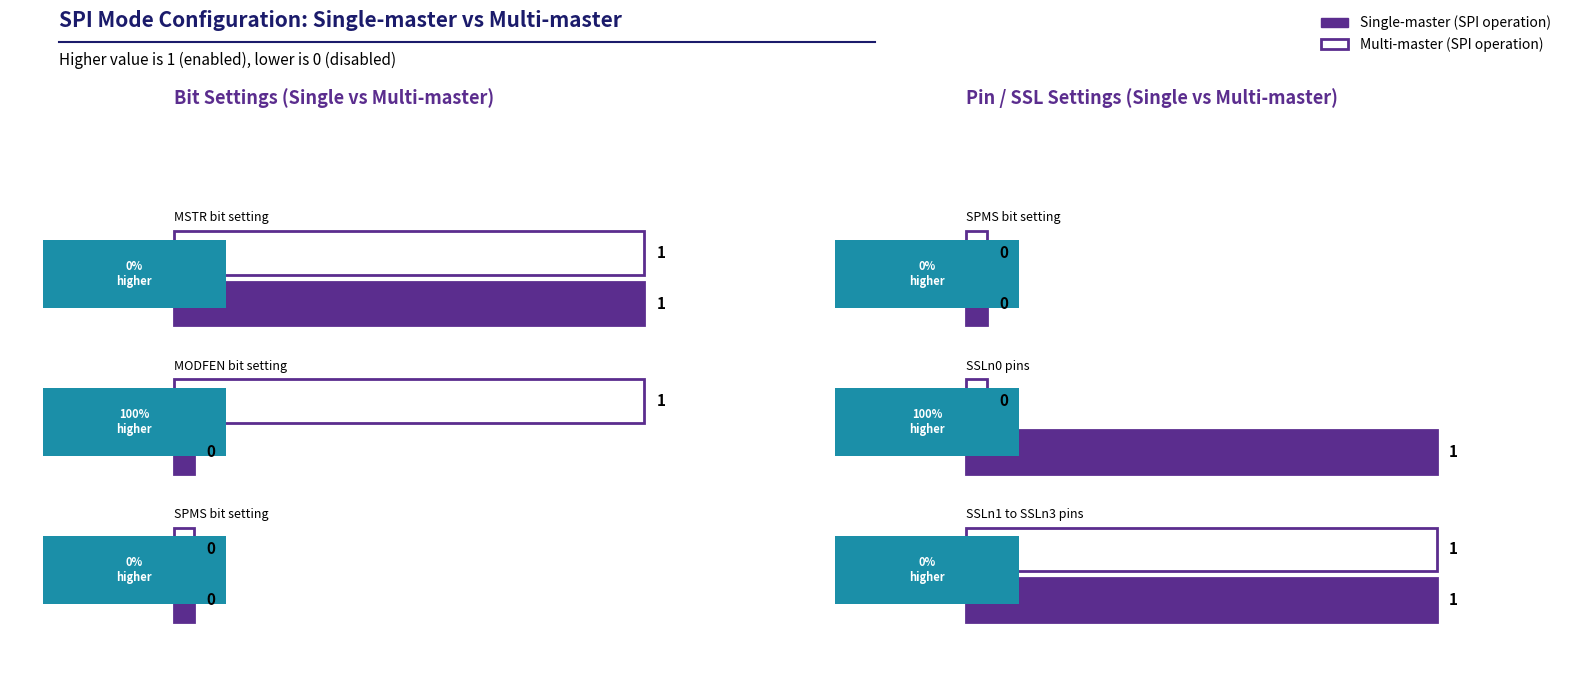

What are all the series names shown in the legend?

Single-master (SPI operation), Multi-master (SPI operation)